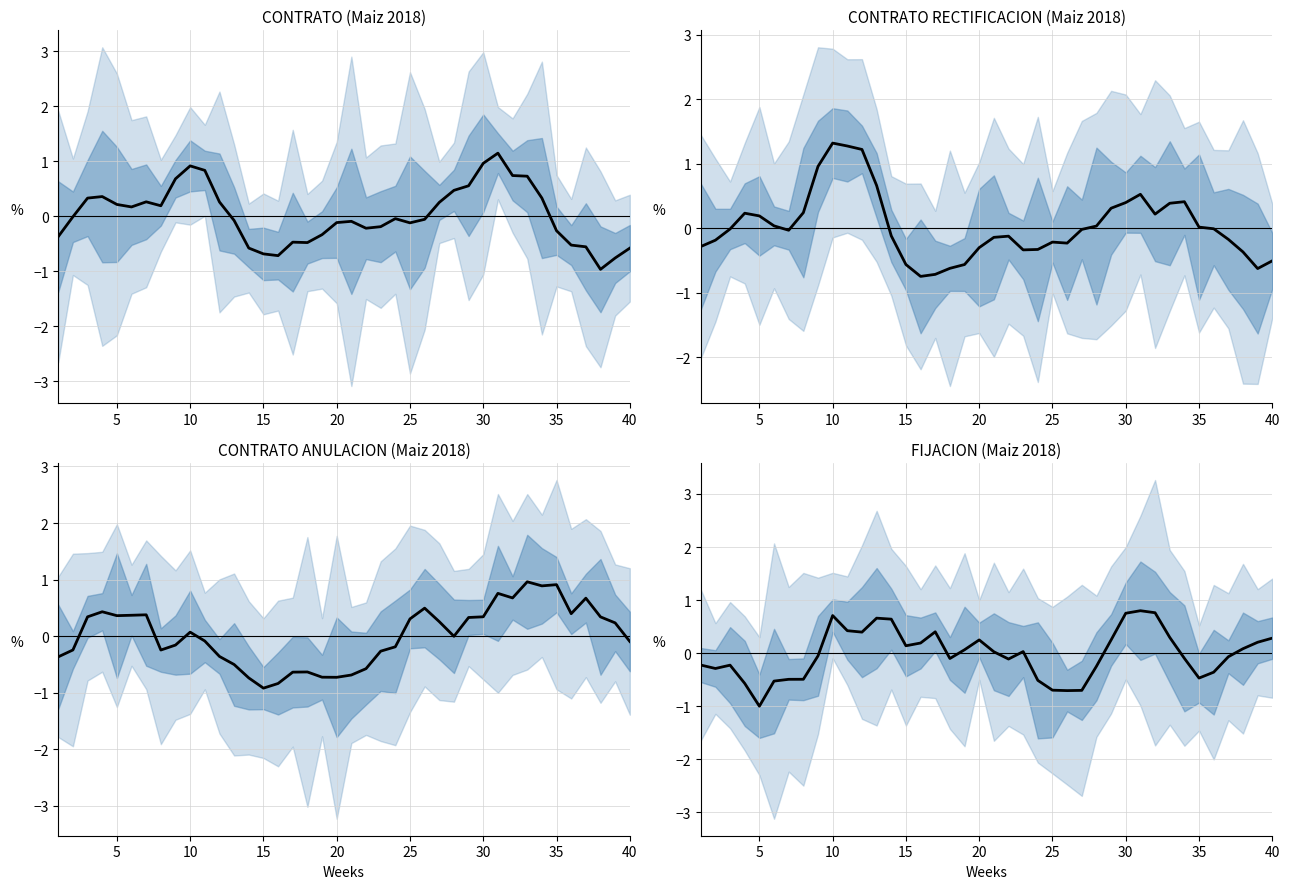

After their last crossing, which series has the higher values: FIJACION or CONTRATO_RECTIFICACION?

FIJACION